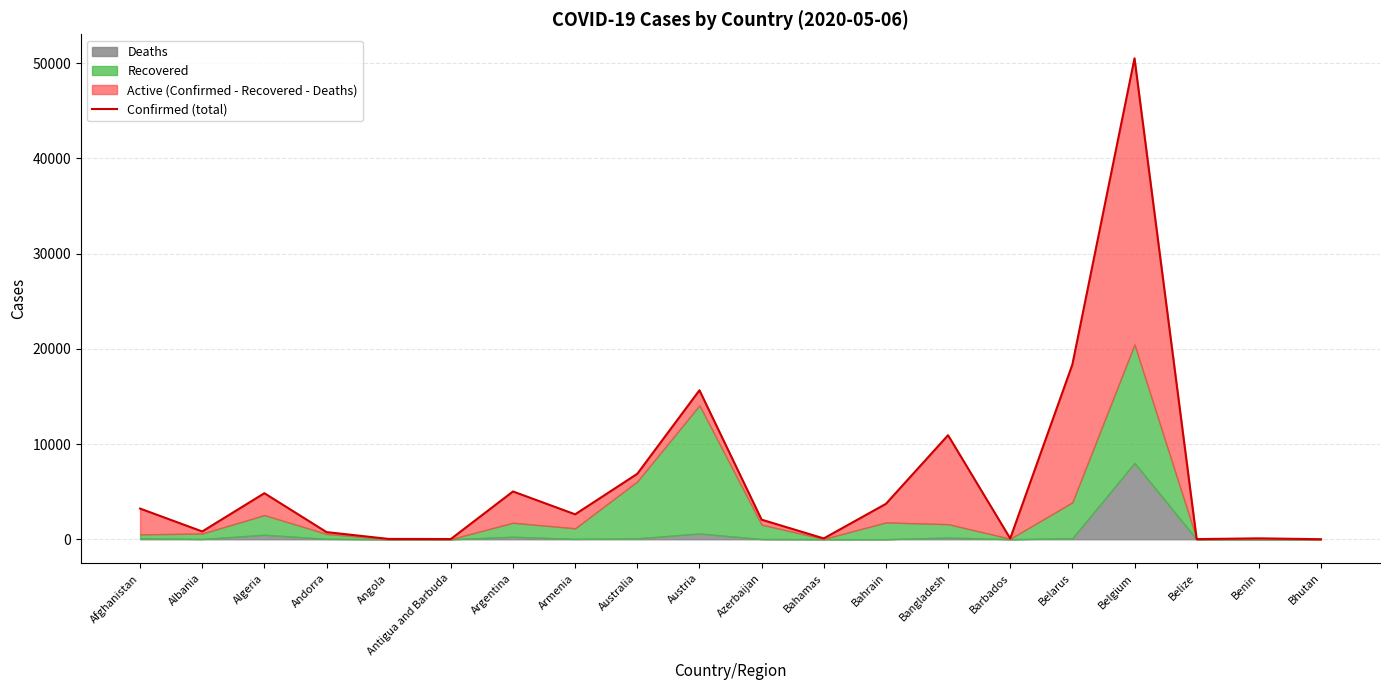

What position from the right is Bangladesh?

7